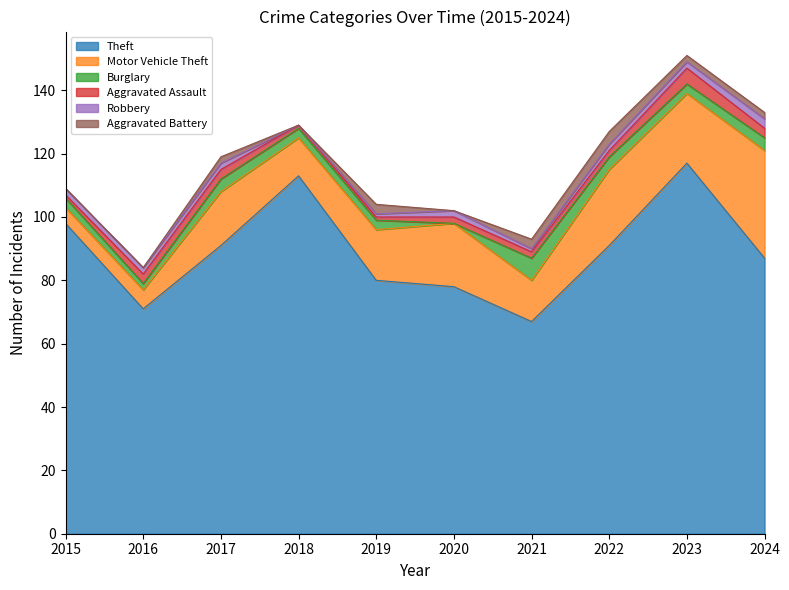

Which series has the largest range (max minus min)?

Theft